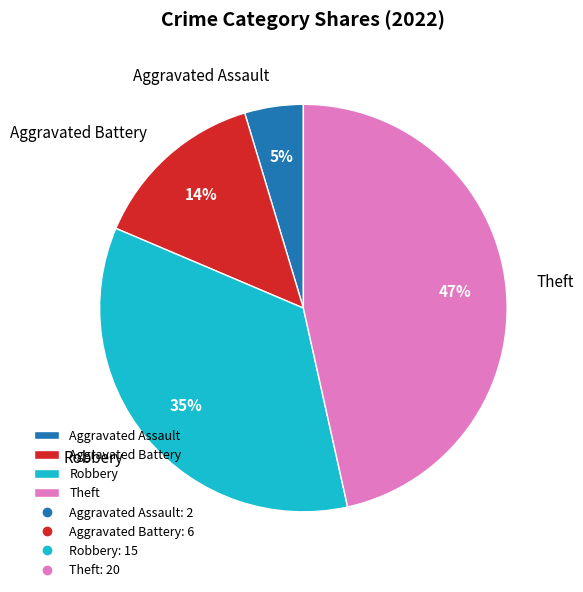

Which has a higher value, Theft or Aggravated Battery?

Theft